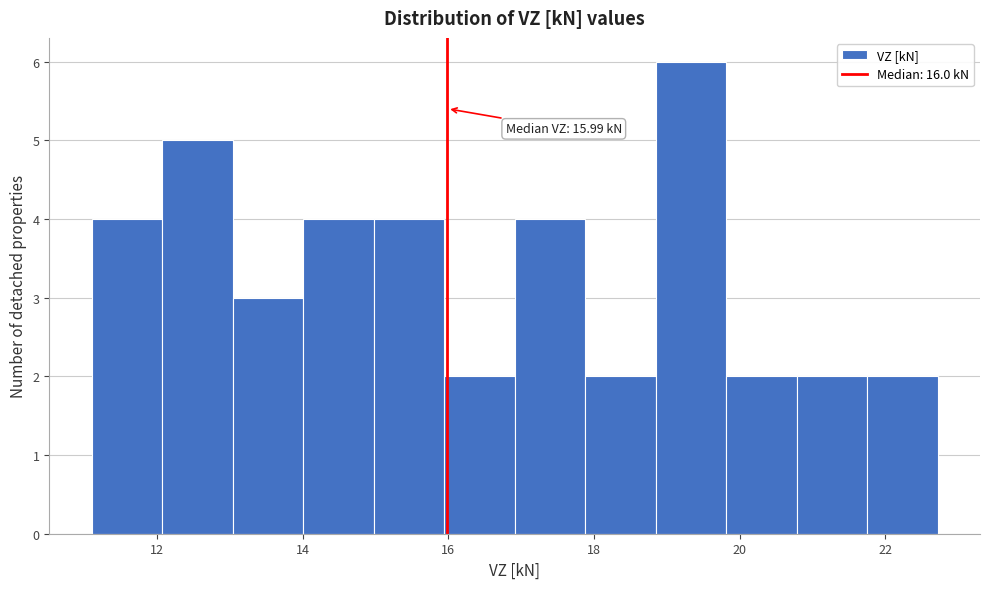

Which range on the x-axis has the tallest bar?

18.8 to 19.8